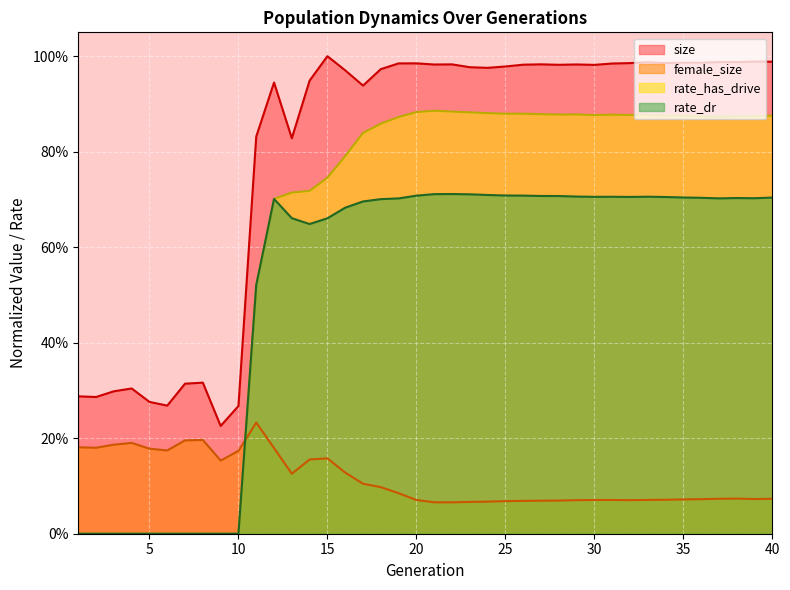

How many categories are shown in the chart?

40